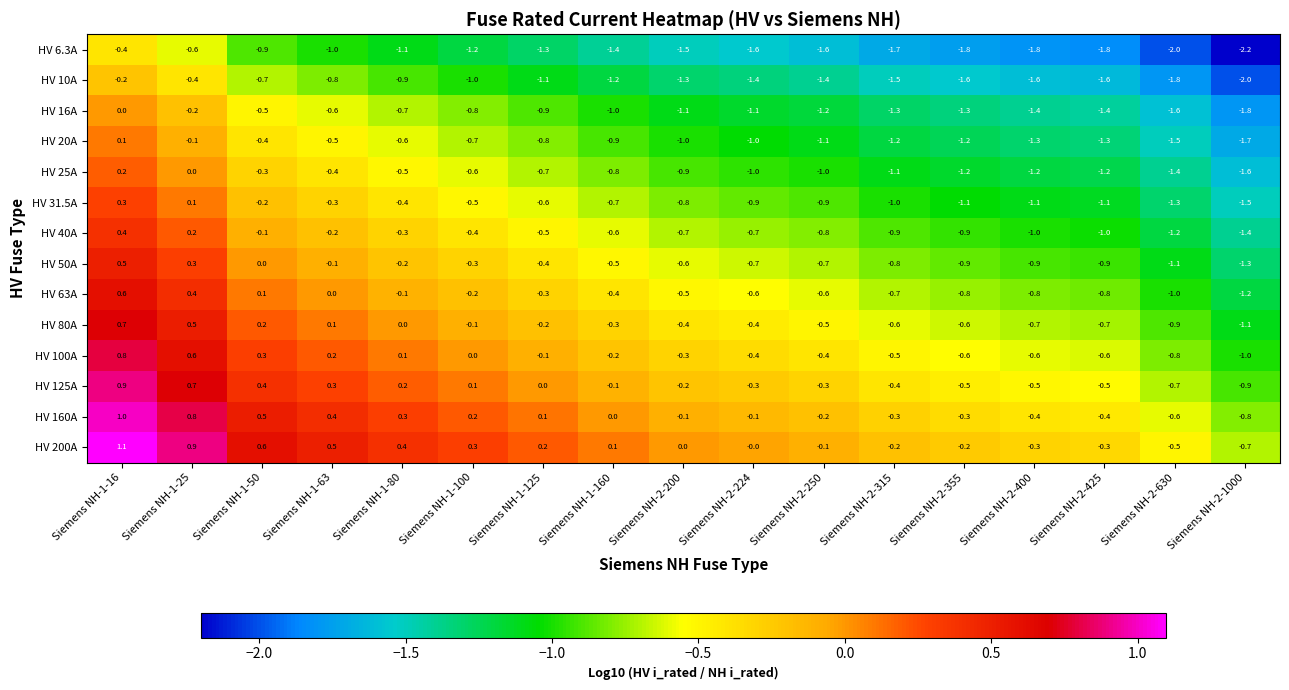

List the series in order of their peak value, lowest first.

HV 6.3A, HV 10A, HV 16A, HV 20A, HV 25A, HV 31.5A, HV 40A, HV 50A, HV 63A, HV 80A, HV 100A, HV 125A, HV 160A, HV 200A